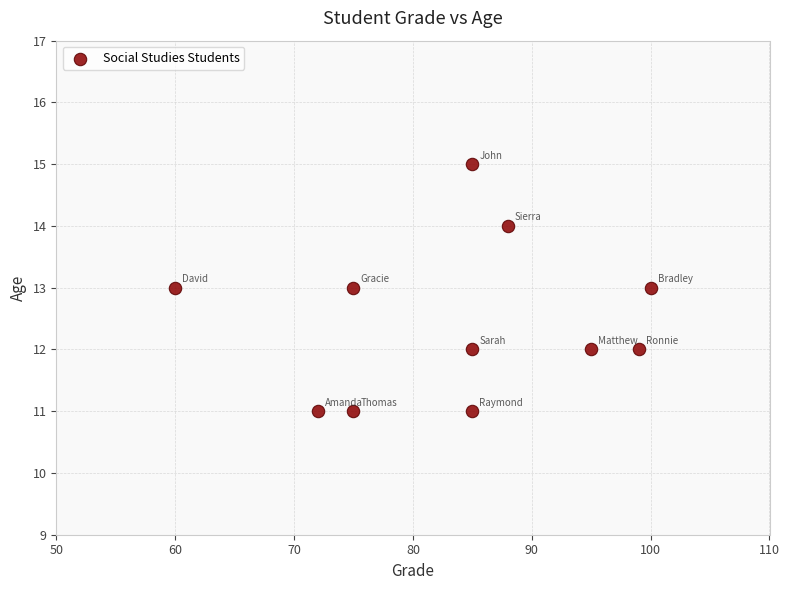

What is the range of Y values (max minus min)?

4